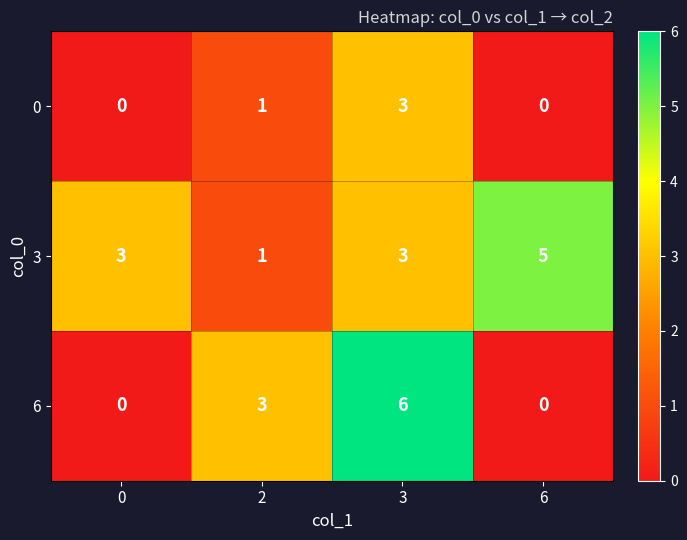

How many values in the 3 series are below 3?

1